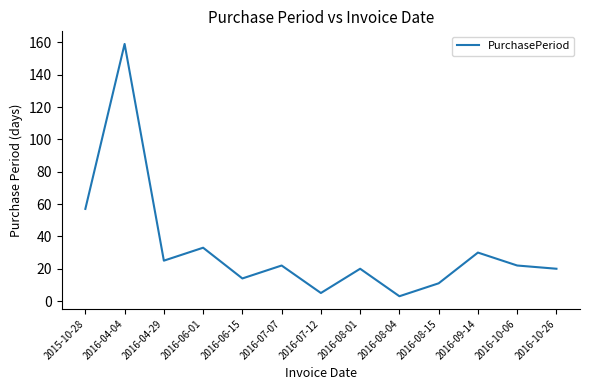

Does the chart display data point markers on the line(s)?

No